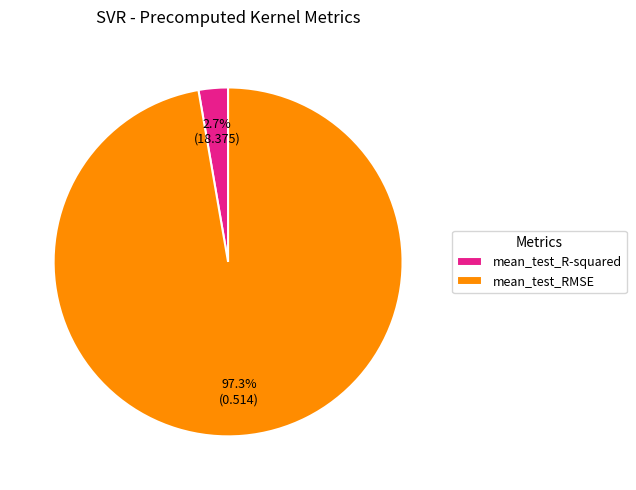

Does mean_test_RMSE account for over 50% of the chart?

Yes